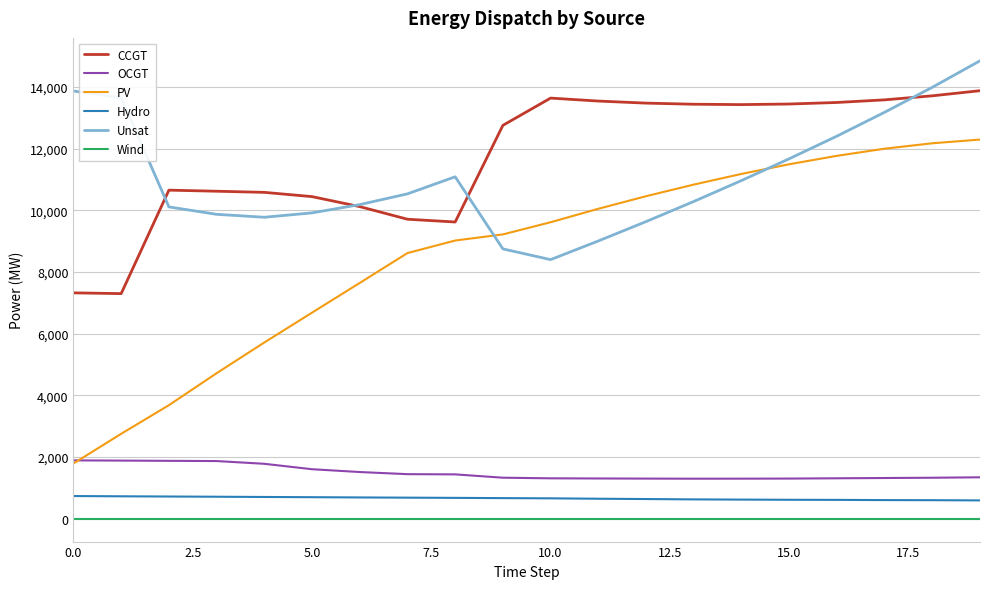

What is the maximum value shown in the chart?

14849